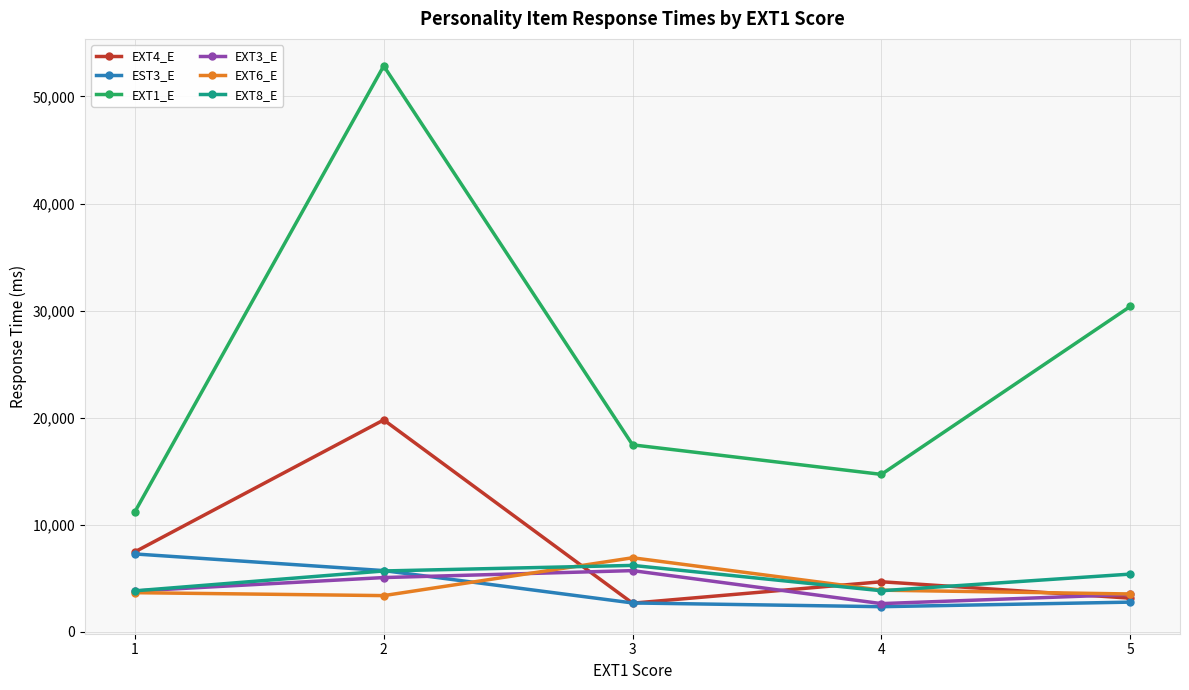

Between 2 and 4, which series saw the biggest shift?

EXT1_E